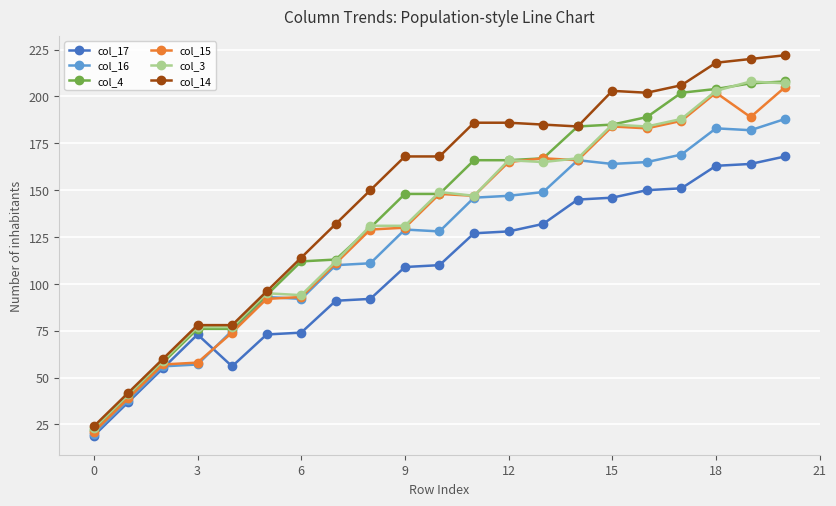

How many lines are shown in the chart?

6